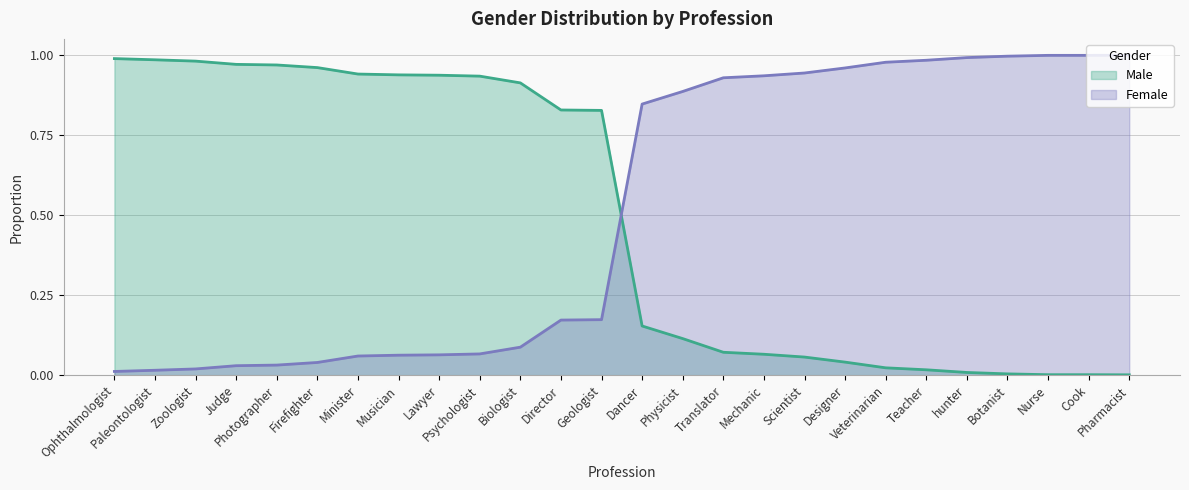

At how many categories does at least one series exceed 0?

26